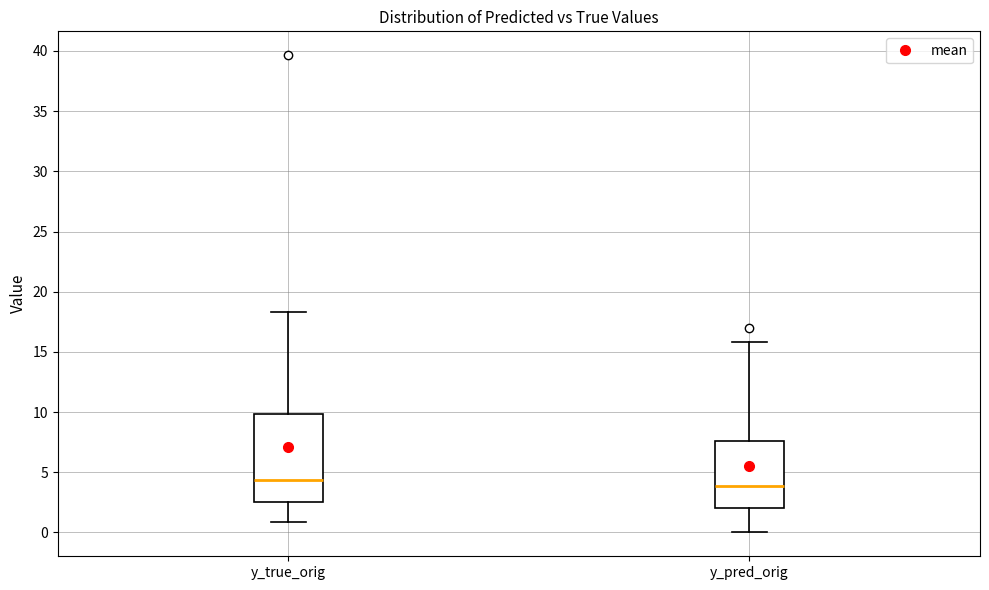

Reading left to right, transcribe this box plot: for each box, give where its median line is, the range the box spans, and where its two whiskers end, as read against the y-axis. The values are not printed on the chart, so give them approximately, as read against the axis.

y_true_orig: median 4.5, box 2.5 to 10.0, whiskers 1.0 to 18.5
y_pred_orig: median 4.0, box 2.0 to 7.5, whiskers 0.0 to 16.0